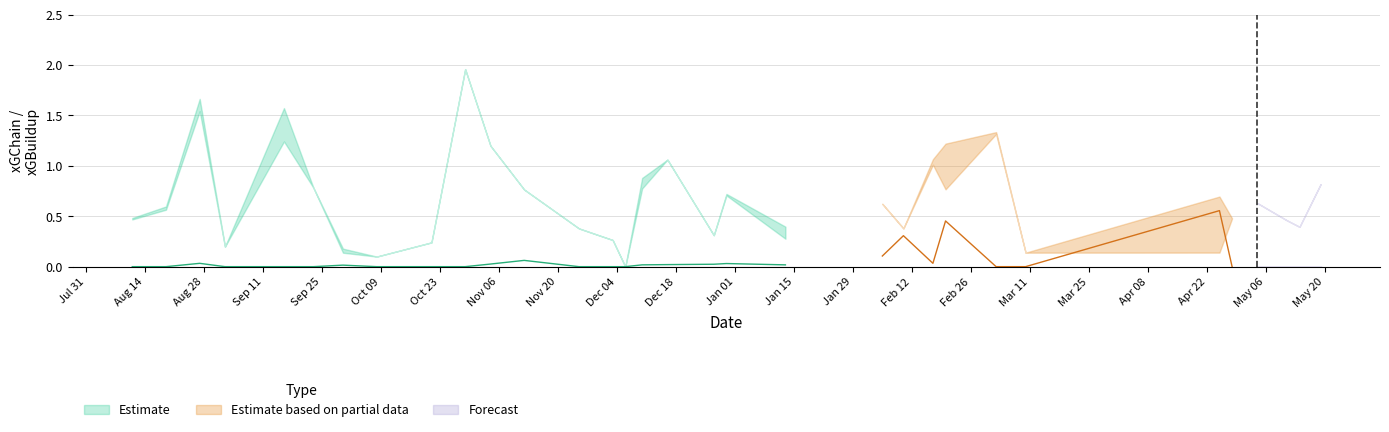

Is the value of xG at 22 greater than the value of xGBuildup at 18?

No